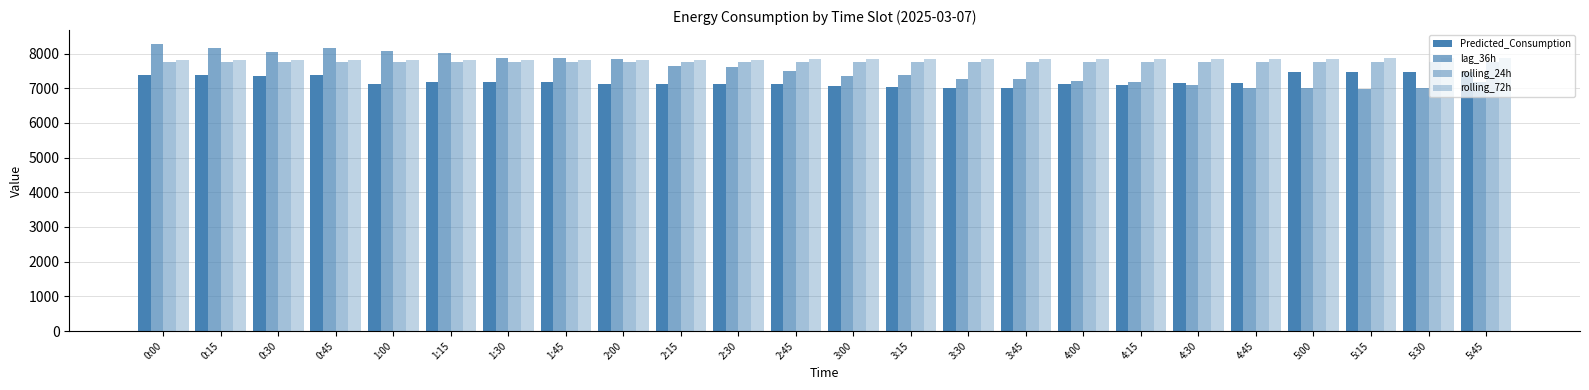

Which category has the highest value across all series?

0:00